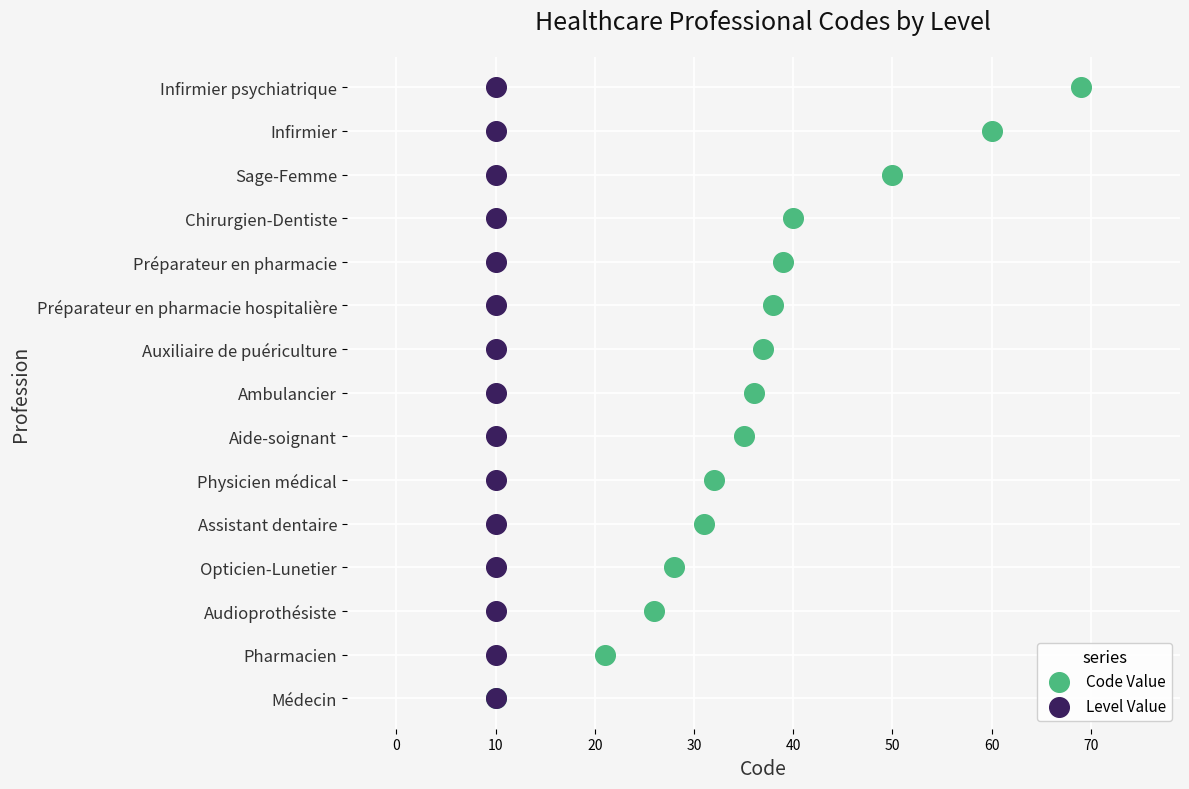

What are all the series names shown in the legend?

Code Value, Level Value